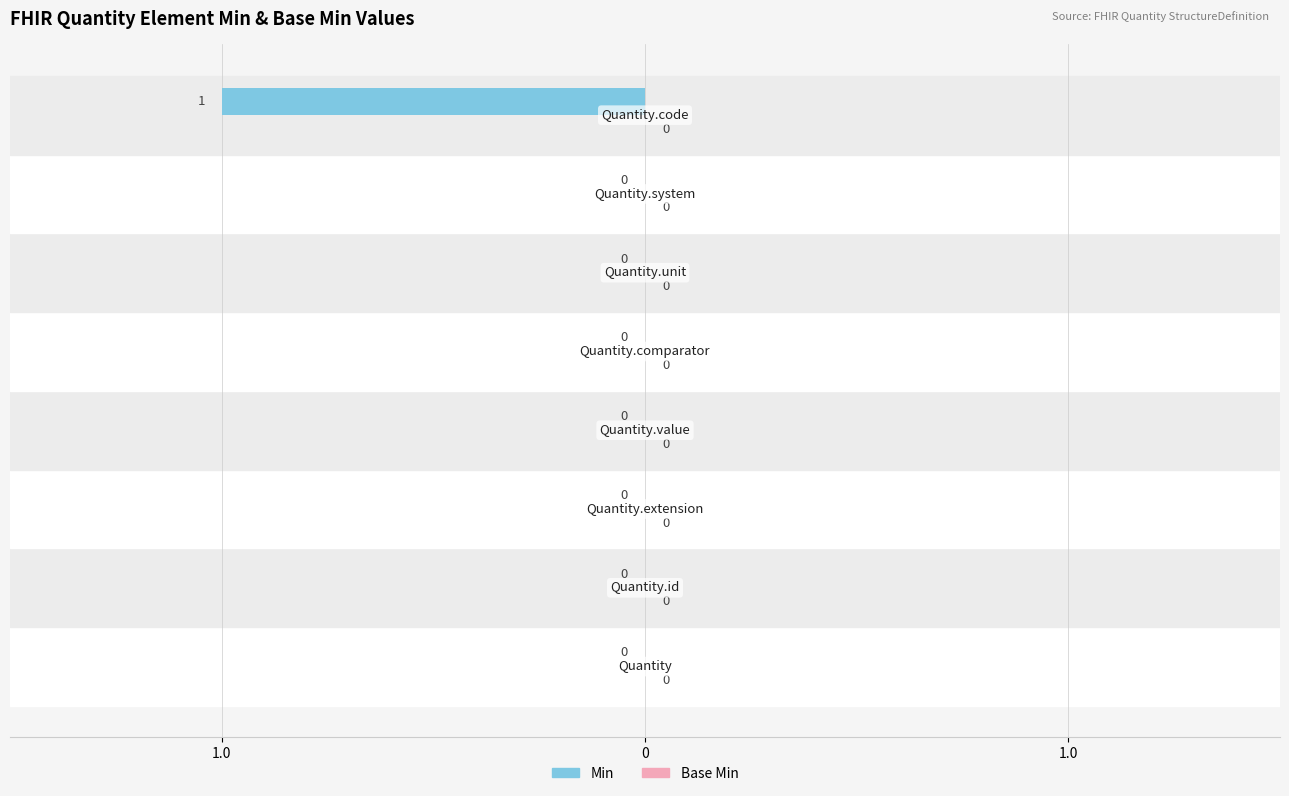

Are the bars horizontal?

Yes